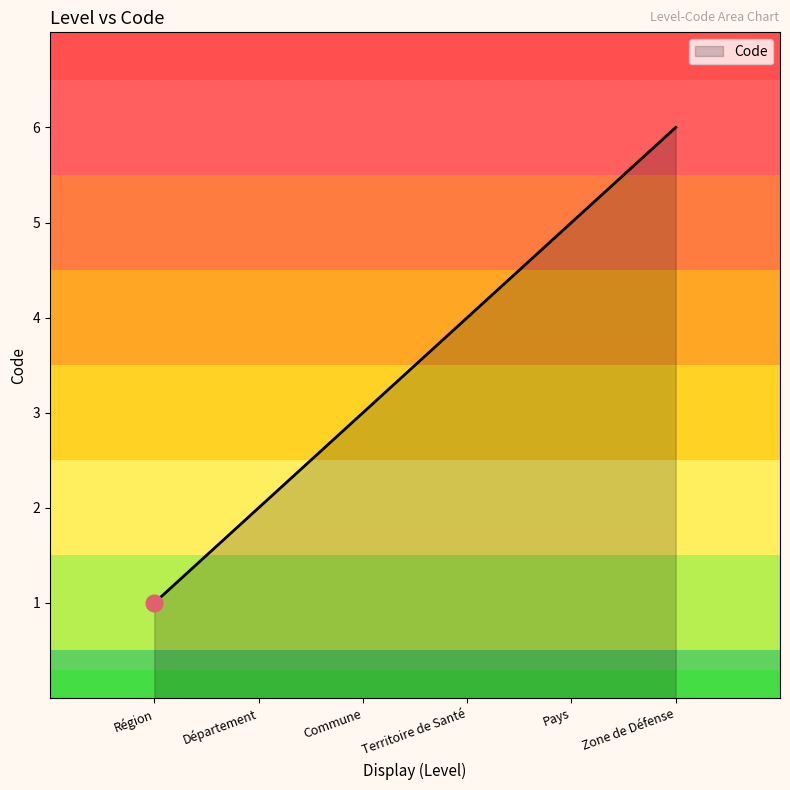

Is it true that the value at Zone de Défense is 9?

False